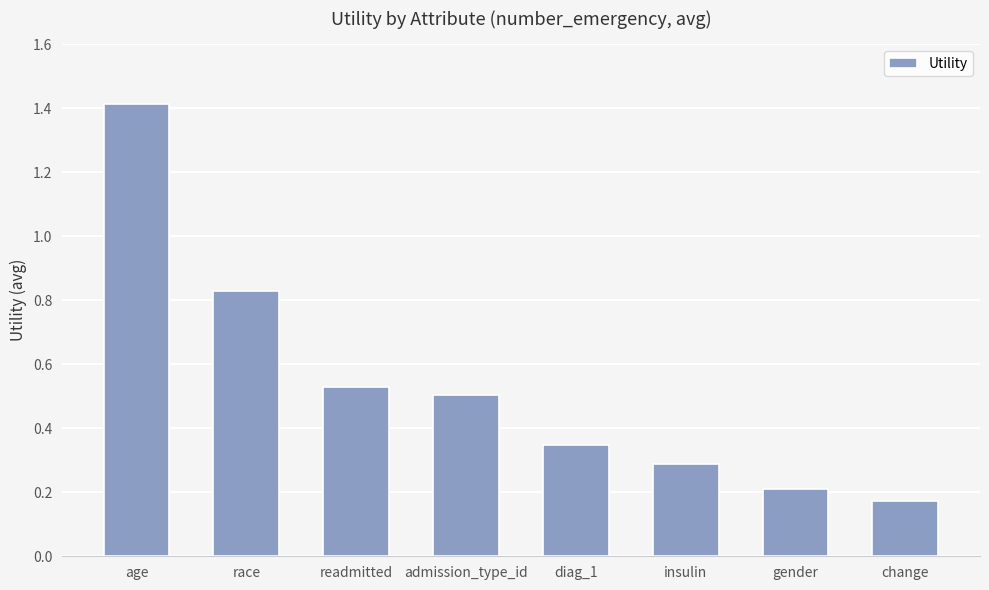

Where is the data nearest to the value 0?

change